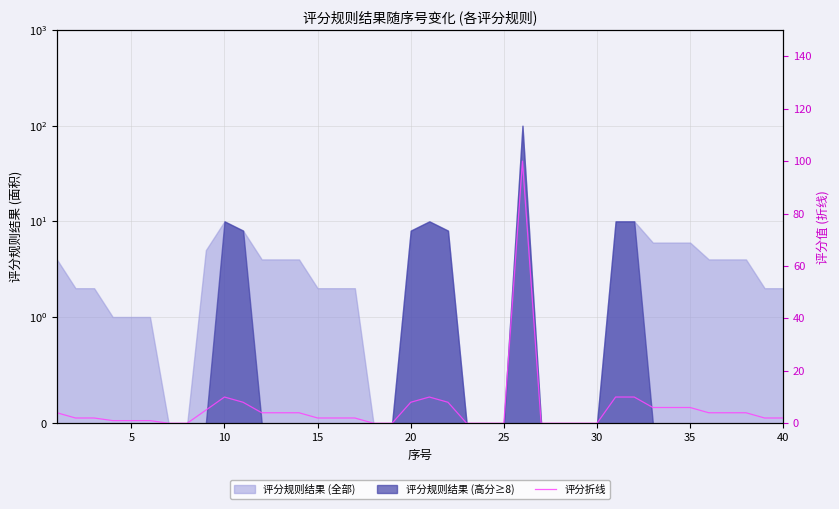

The chart shows a value of 3 at 10. True or false?

False